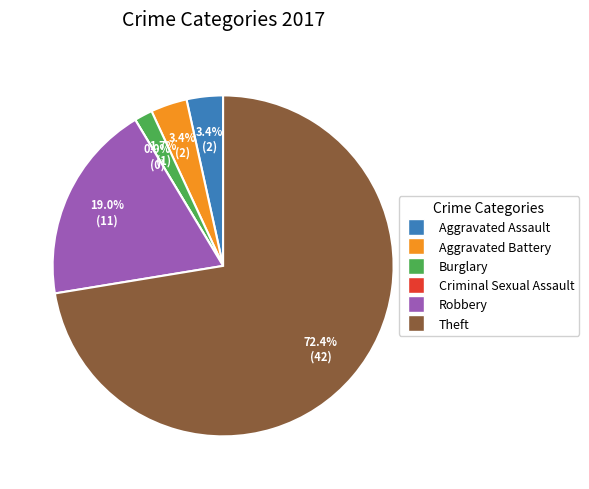

What is the change in value from Burglary to Robbery?

+10